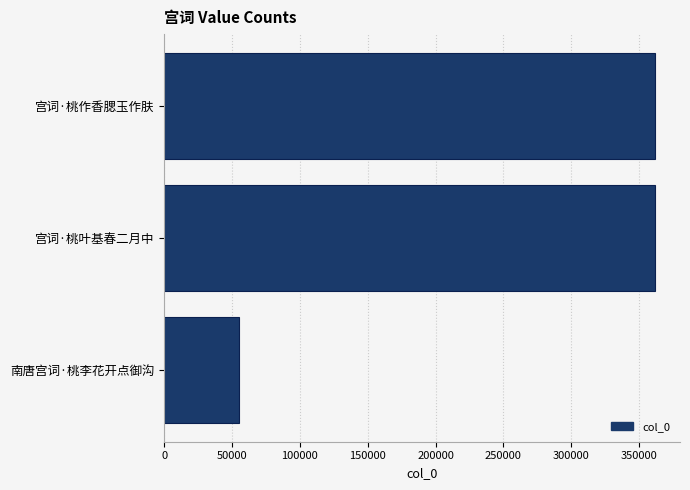

How many data points are less than 361979?

1